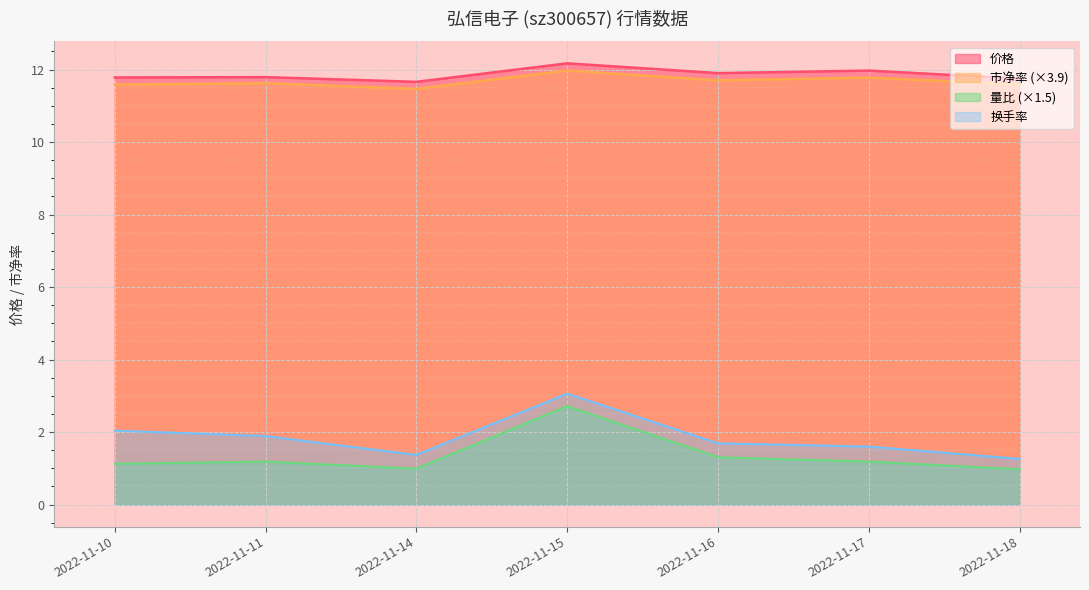

Is the value of 市净率 (×3.9) at 2022-11-11 greater than the value of 量比 (×1.5) at 2022-11-17?

Yes